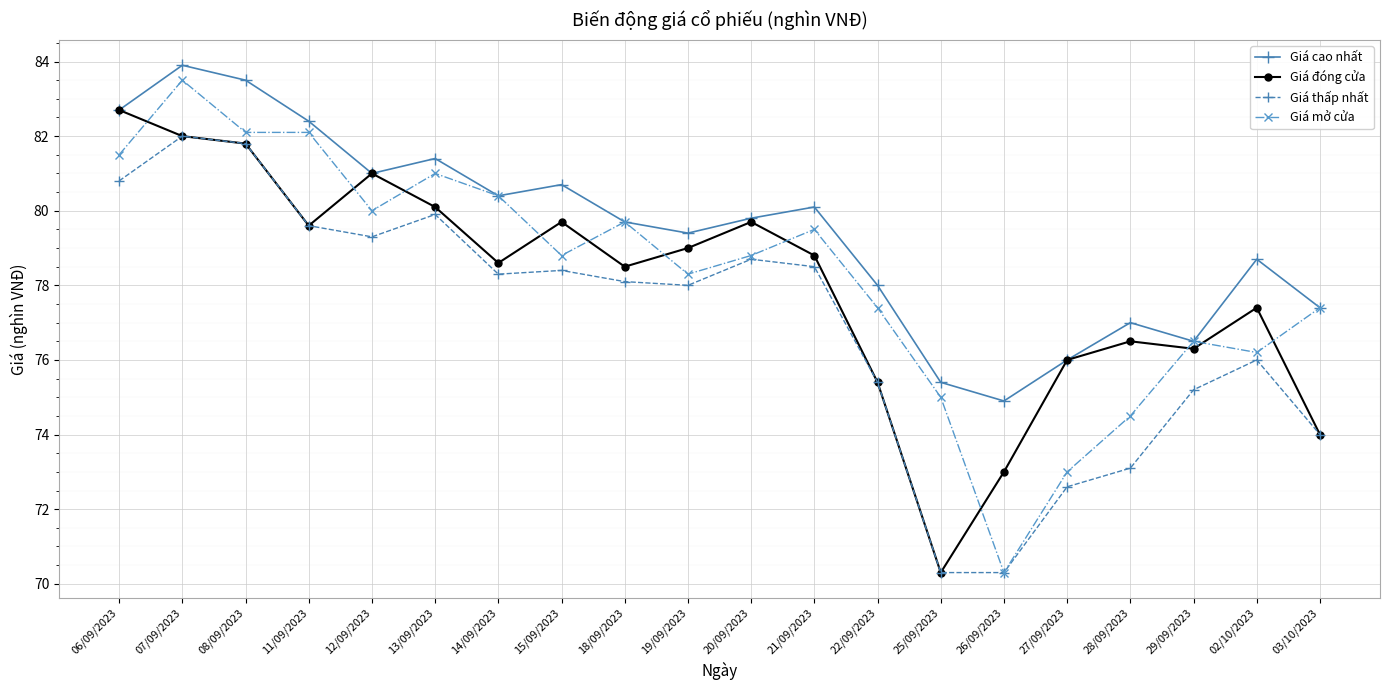

Which label corresponds to the largest value in the chart?

07/09/2023